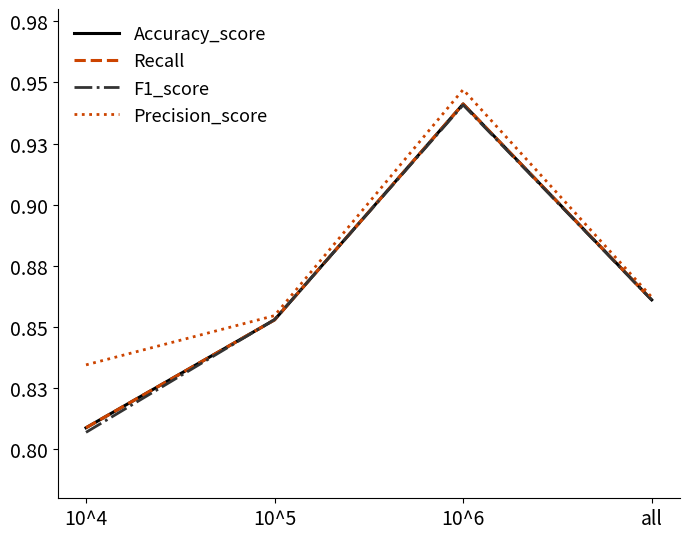

Does the chart have visible grid lines?

No